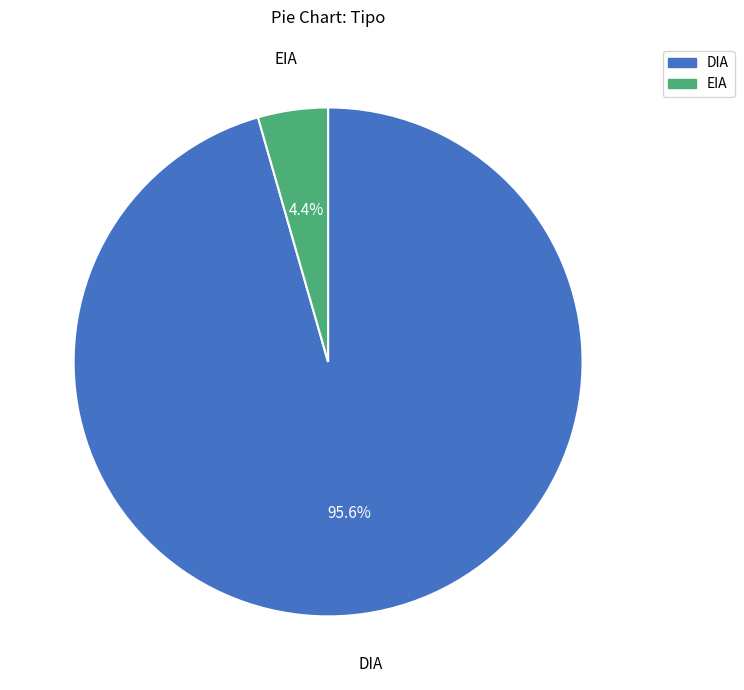

What is the smallest slice in the pie chart?

EIA